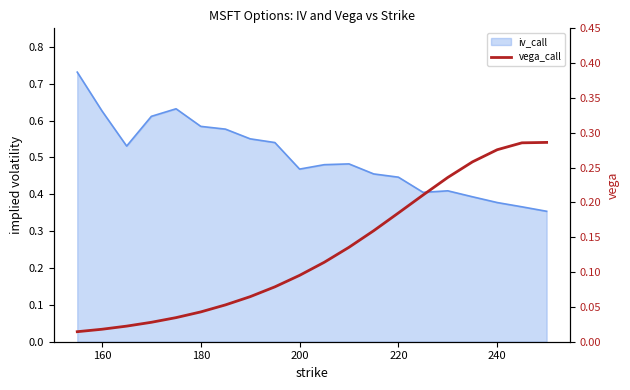

What position from the left is 160?

2